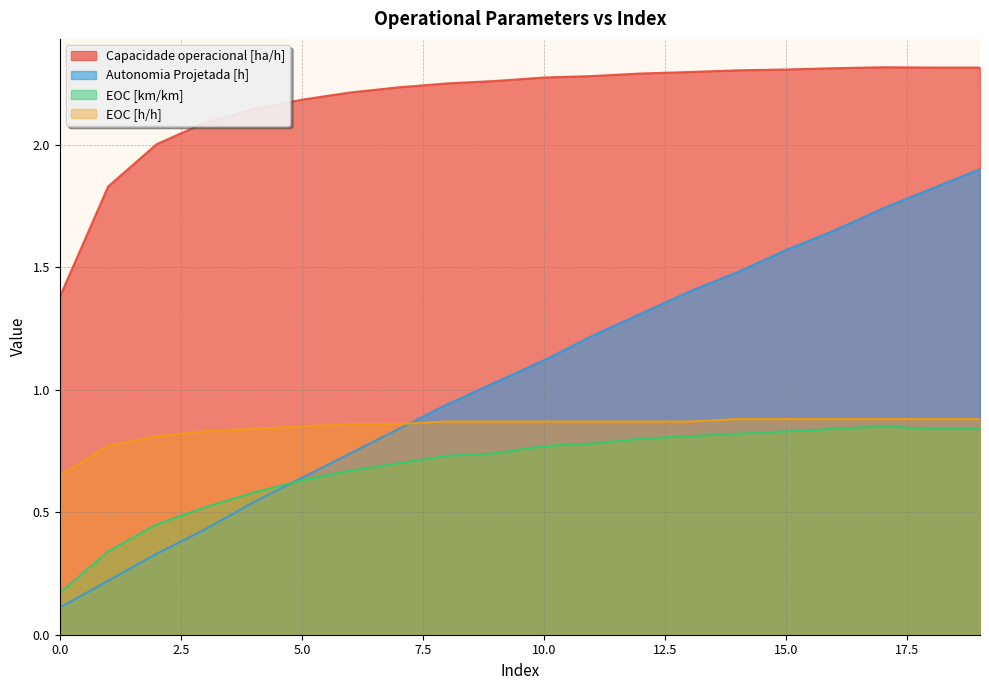

Reading left to right, what are all the values shown in this chart?

Capacidade operacional [ha/h]: 1.4	1.8	2.0	2.1	2.1	2.2	2.2	2.2	2.2	2.3	2.3	2.3	2.3	2.3	2.3	2.3	2.3	2.3	2.3	2.3
Autonomia Projetada [h]: 0.1	0.2	0.3	0.4	0.5	0.6	0.7	0.8	0.9	1.0	1.1	1.2	1.3	1.4	1.5	1.6	1.6	1.7	1.8	1.9
EOC [km/km]: 0.2	0.3	0.5	0.5	0.6	0.6	0.7	0.7	0.7	0.7	0.8	0.8	0.8	0.8	0.8	0.8	0.8	0.8	0.8	0.8
EOC [h/h]: 0.7	0.8	0.8	0.8	0.8	0.8	0.9	0.9	0.9	0.9	0.9	0.9	0.9	0.9	0.9	0.9	0.9	0.9	0.9	0.9